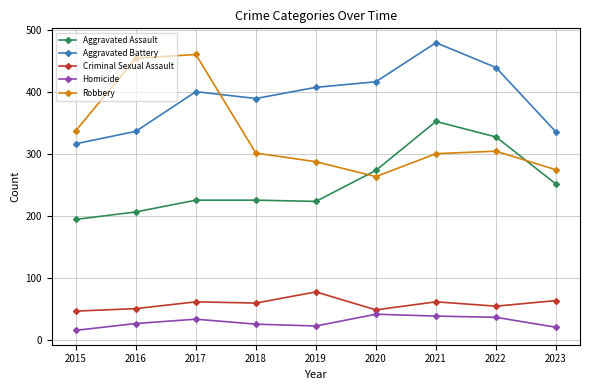

Where is Aggravated Assault nearest to the value 273?

2020